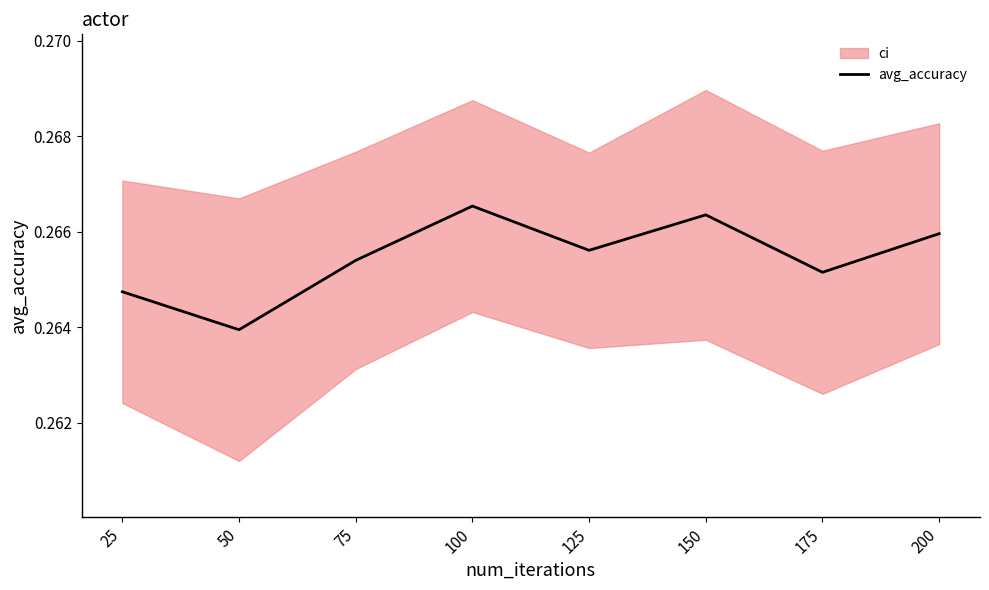

Reading left to right, list all the values displayed in this chart.

25=0.3	50=0.3	75=0.3	100=0.3	125=0.3	150=0.3	175=0.3	200=0.3